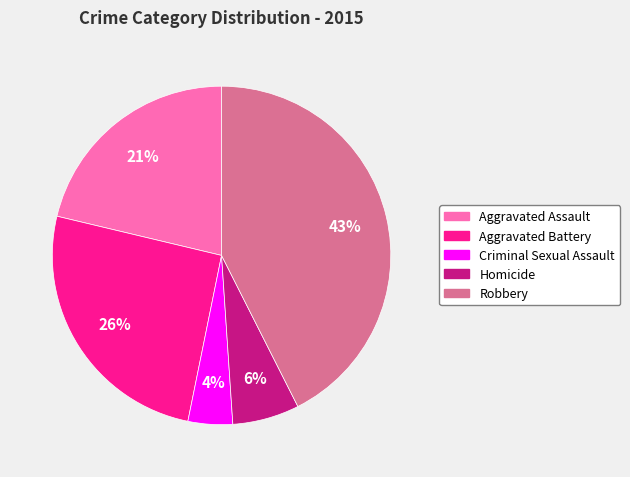

To the nearest percent, what portion does Aggravated Assault represent?

21%